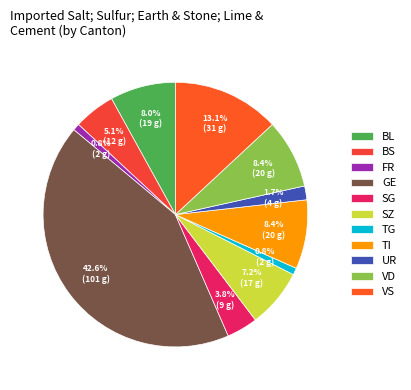

Is BL the majority of the pie?

No